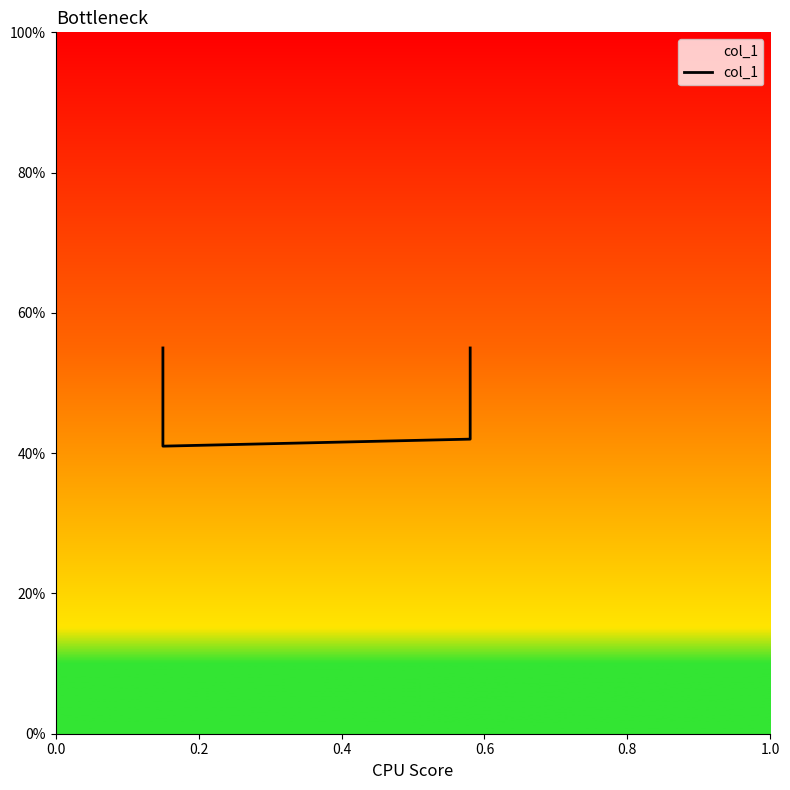

What is the sum of the values at 0.2 and 0.0?

1.0